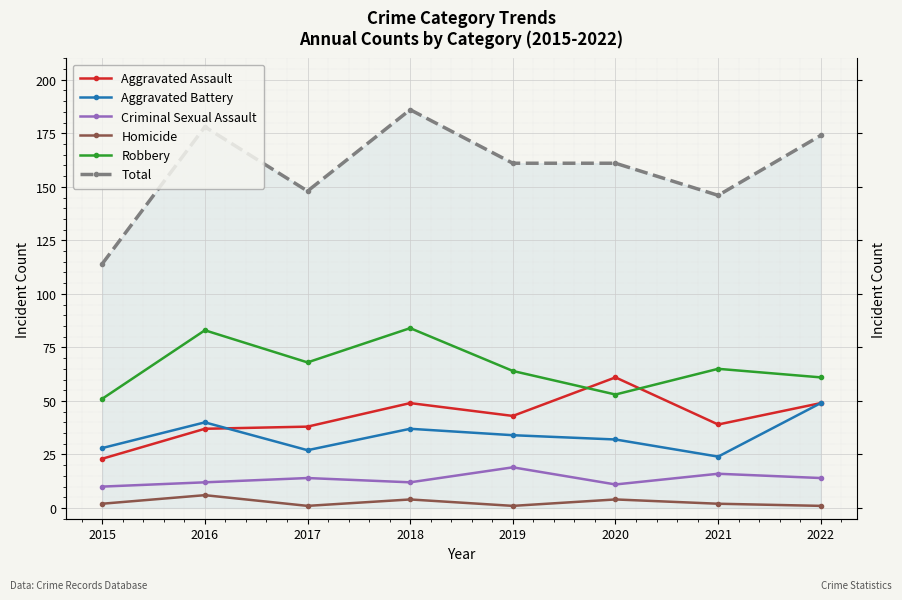

Is the value of Criminal Sexual Assault at 2019 greater than the value of Total at 2016?

No